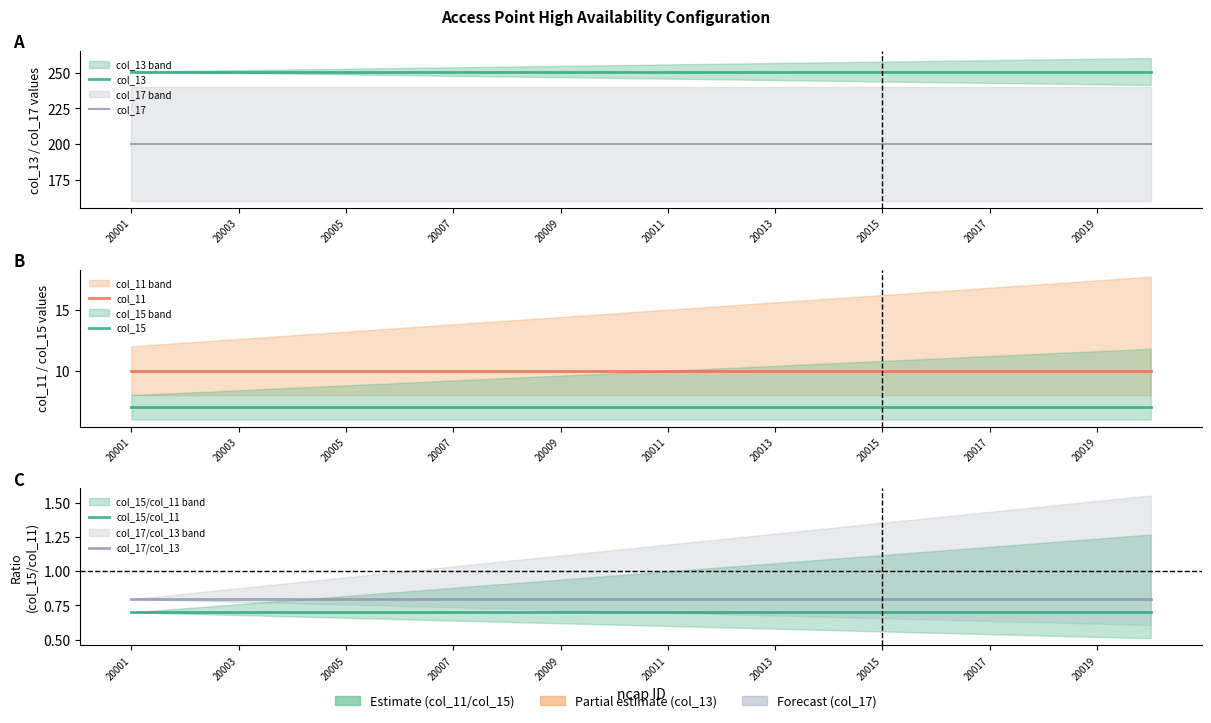

Which series changed the most between 20009 and 11?

col_13